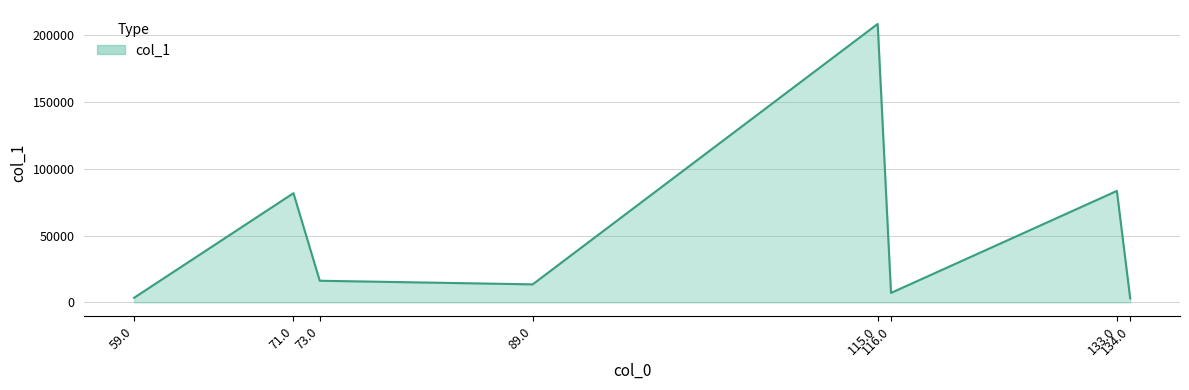

True or false: there are more than 1 points higher than both neighbors.

True